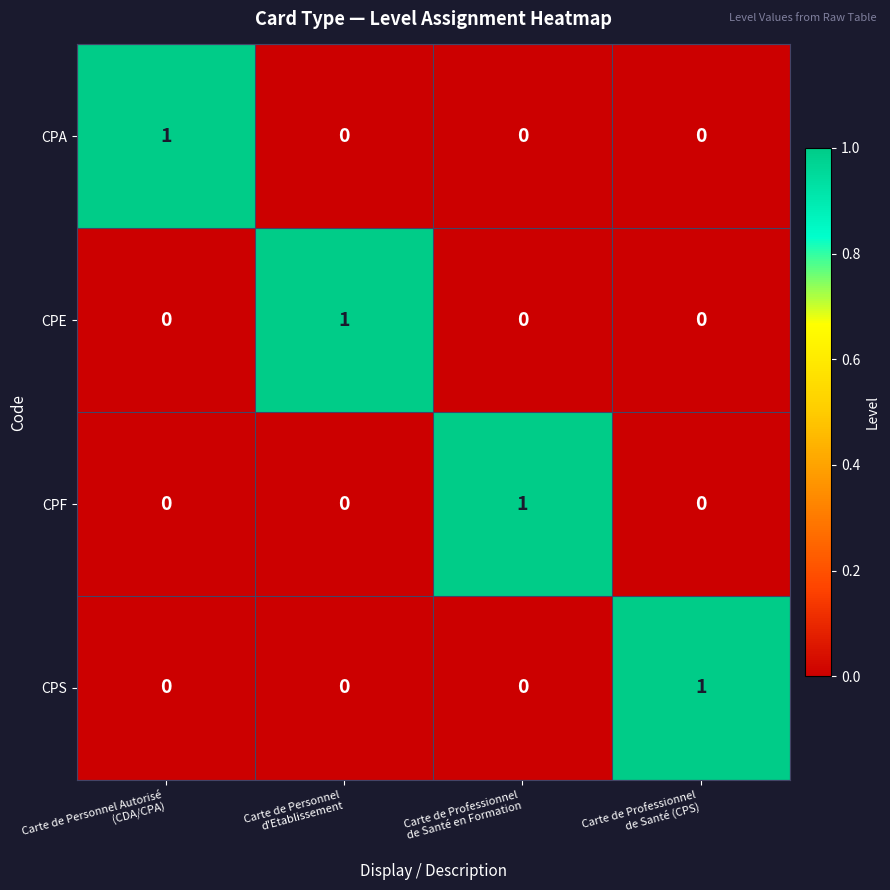

Count the CPF values in the range 0 to 1.

4